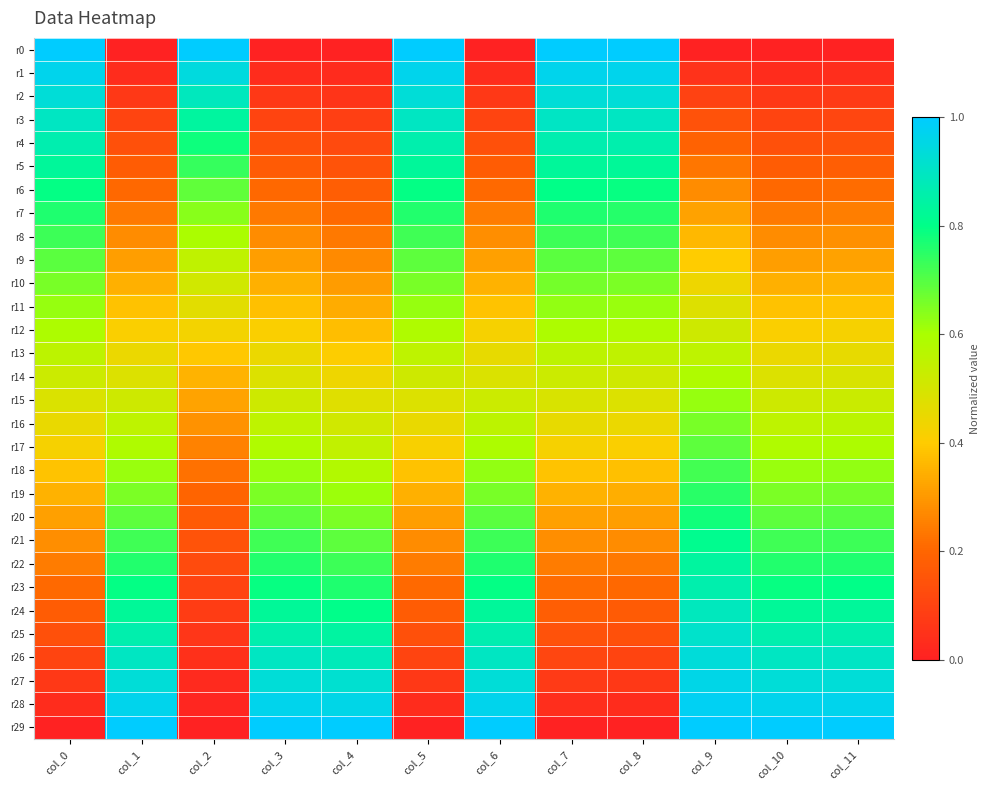

Rank the series by their maximum value, from lowest to highest.

r13, r14, r12, r15, r11, r16, r10, r17, r9, r18, r8, r19, r7, r20, r6, r21, r5, r22, r23, r4, r24, r3, r25, r2, r26, r27, r1, r28, r0, r29